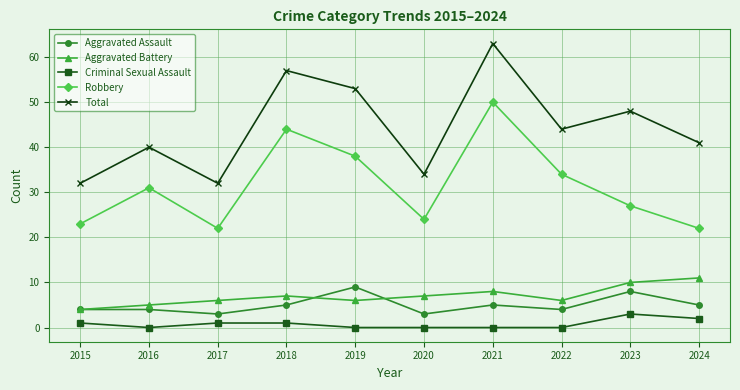

What is the value of the Robbery point at the 8th from the left?

34